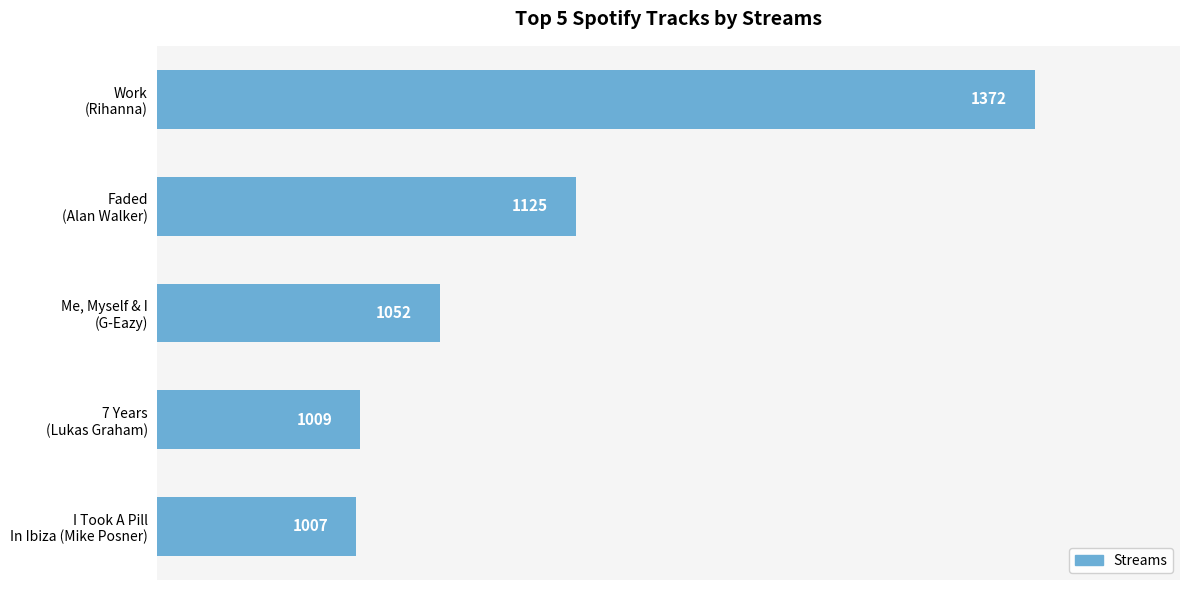

Reading top to bottom, what are all the values shown in this chart?

1372	1125	1052	1009	1007